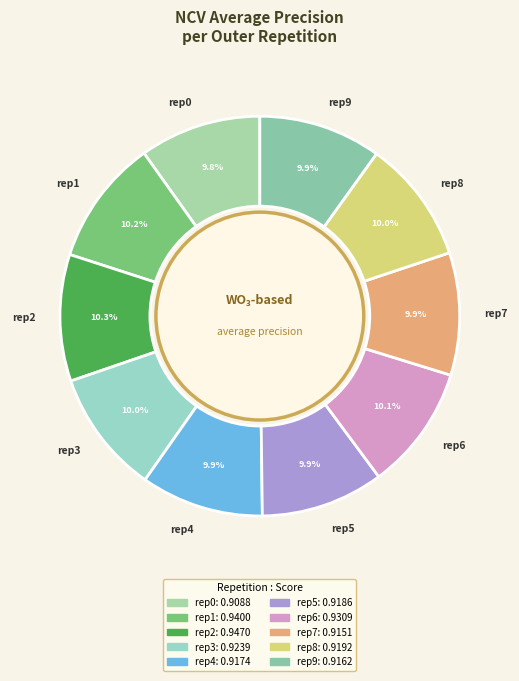

Combined, what portion of the pie is rep6 and rep9?

20.0%